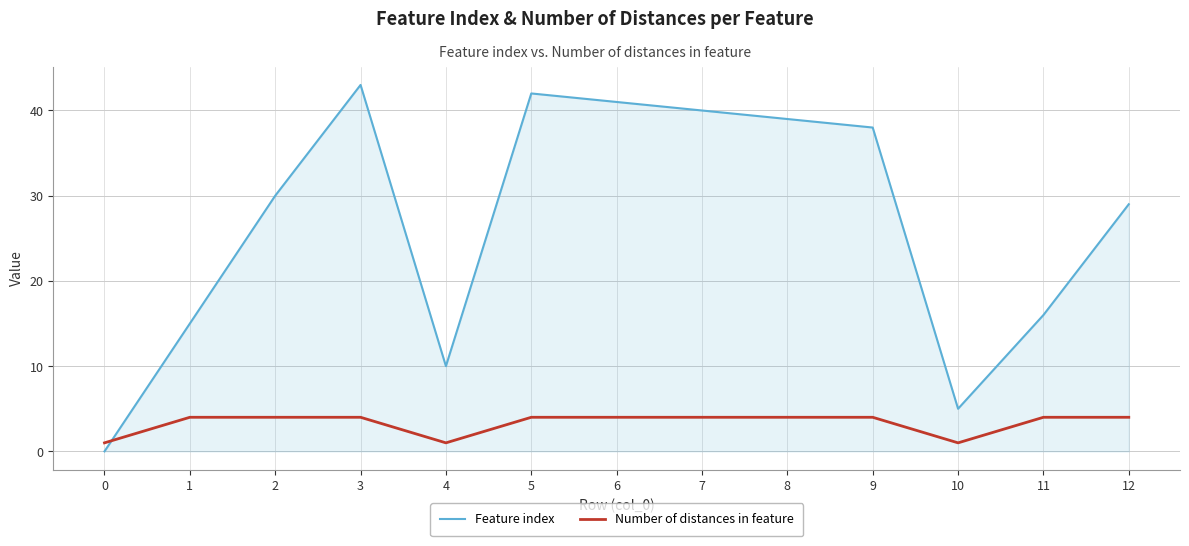

Which series has the largest total across all categories?

Feature index